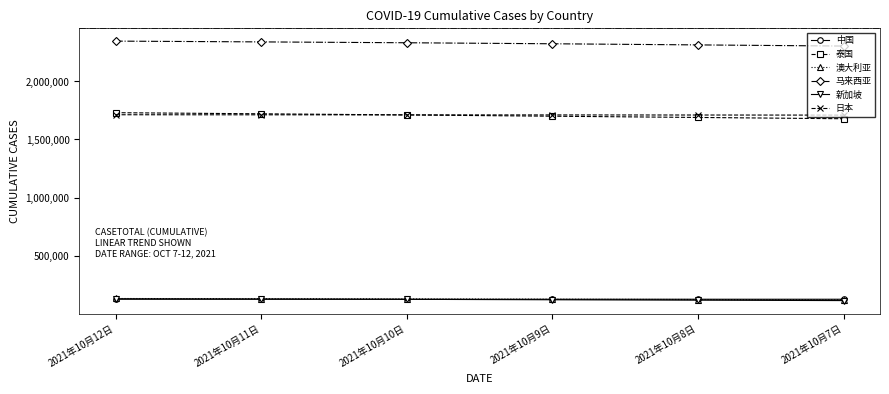

What are all the series names shown in the legend?

中国, 泰国, 澳大利亚, 马来西亚, 新加坡, 日本